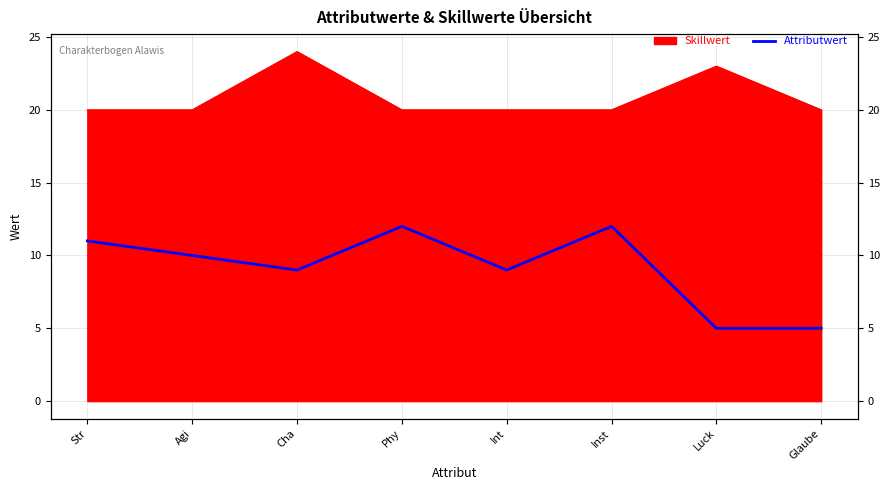

What is the difference between the maximum and second lowest values?

7